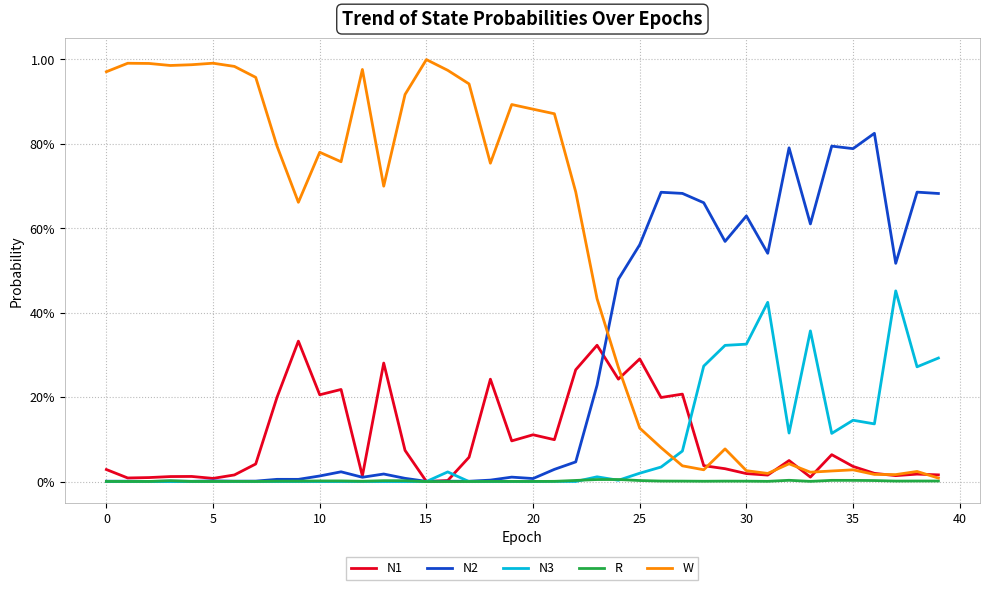

Does the chart have visible grid lines?

Yes